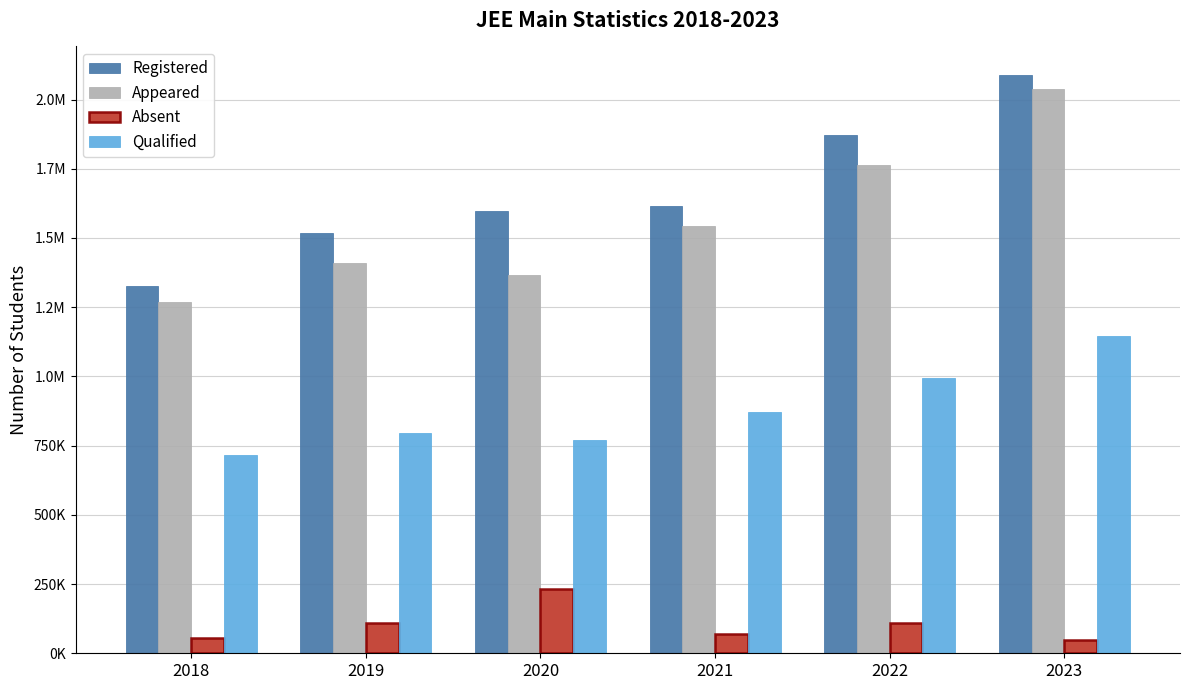

Are the bars grouped side by side (vs. stacked)?

Yes